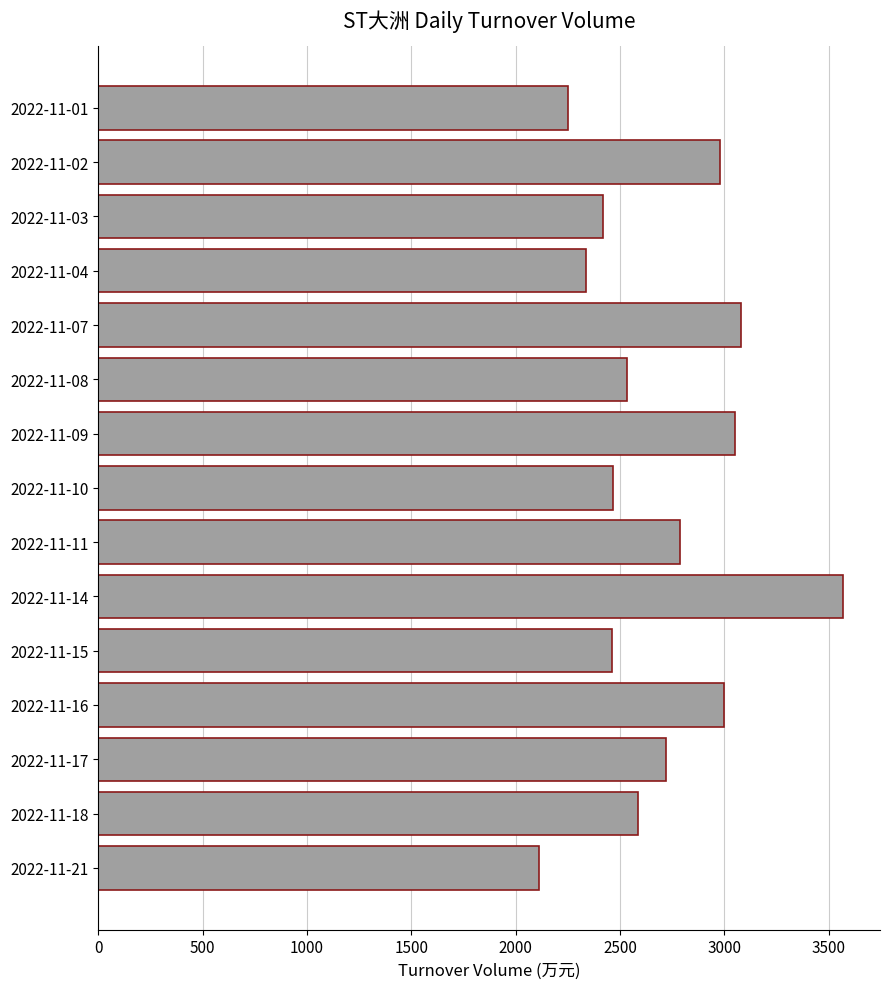

Between 2022-11-01 and 2022-11-11, which is larger?

2022-11-11